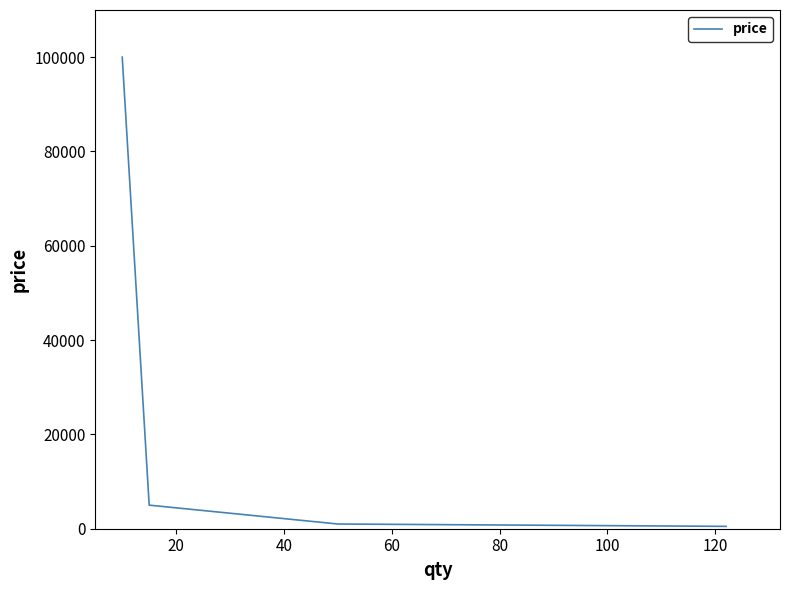

True or false: the data has more than 0 interior local peaks.

False